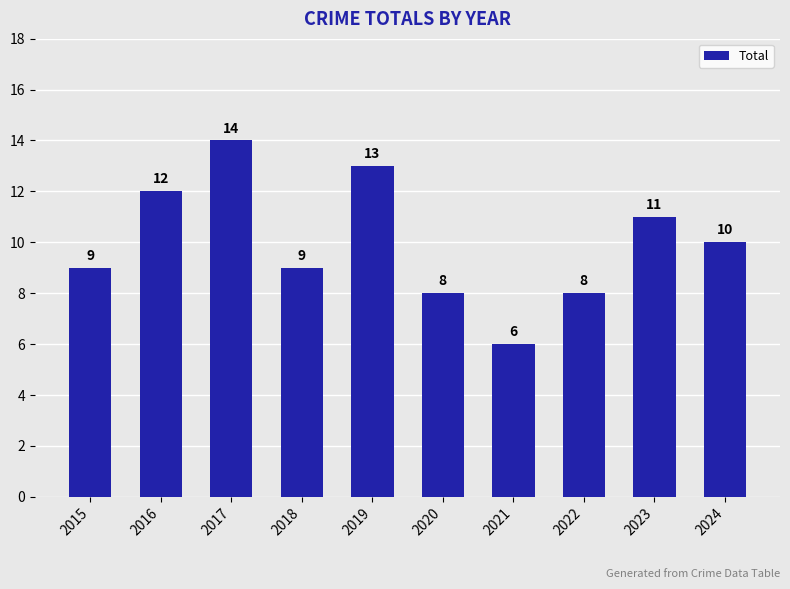

True or false: the data shows 18 at 2016.

False